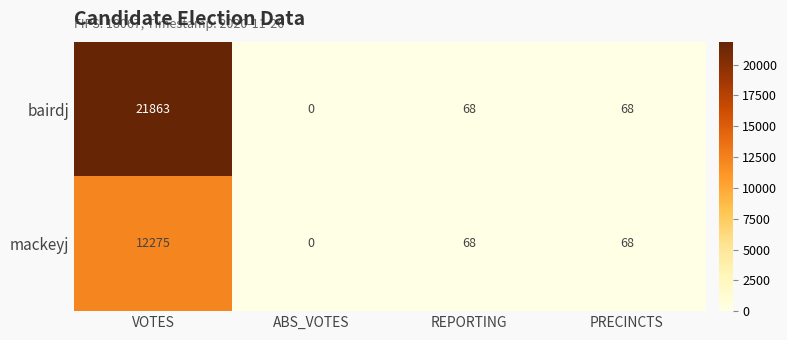

At which category is the sum across all series the highest?

VOTES